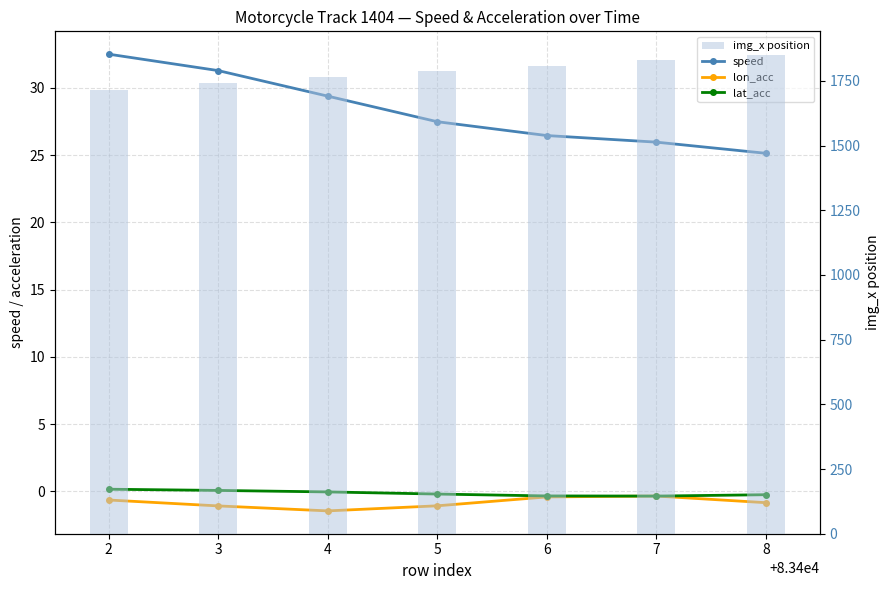

What is the value of the lon_acc bar at the 7th from the left?

-0.8